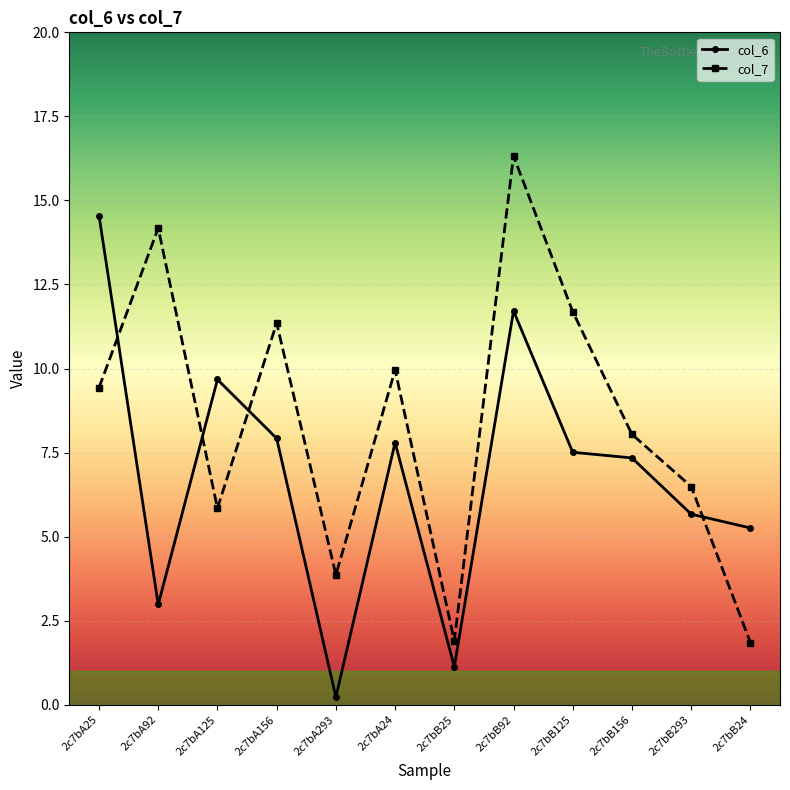

What is the difference between the second highest and second lowest values in the col_6 series?

10.6